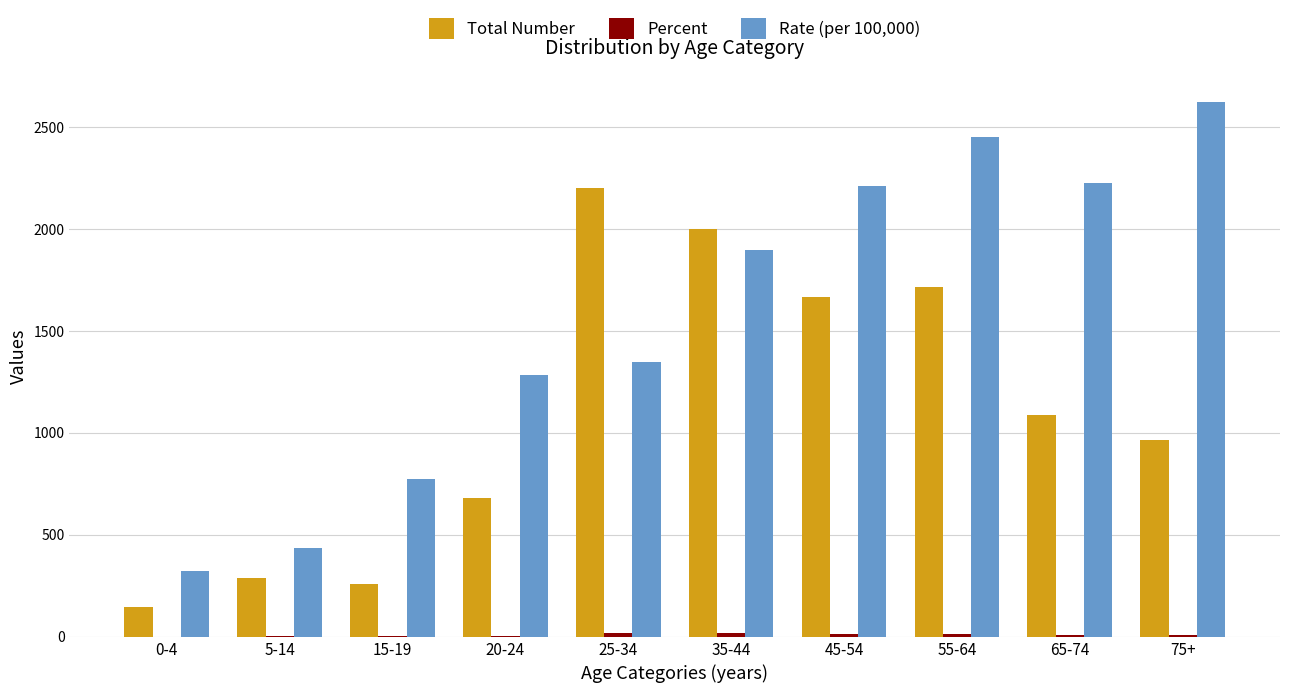

At which category is the sum across all series the highest?

55-64